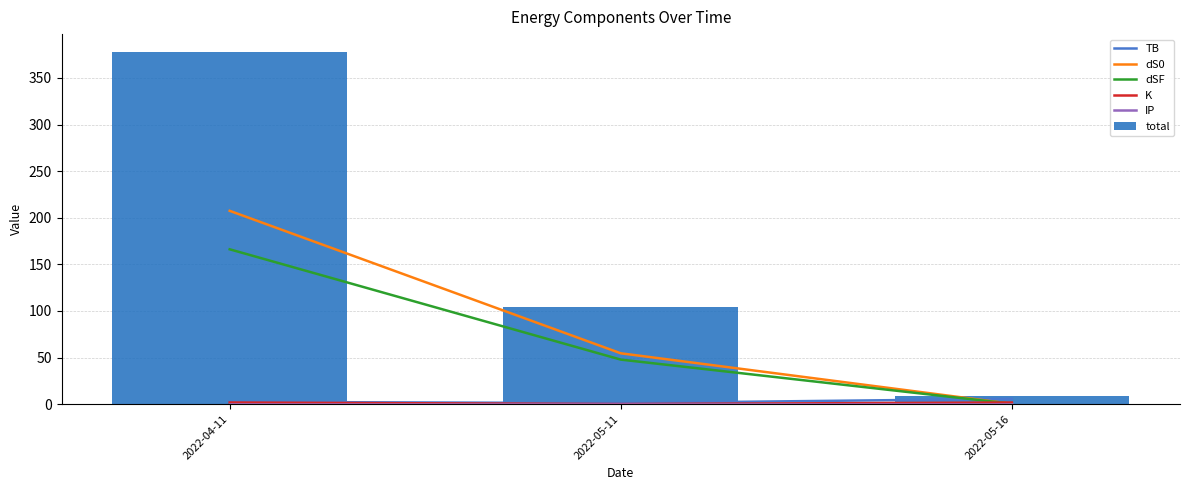

What is the average value of the dSF series?

71.5